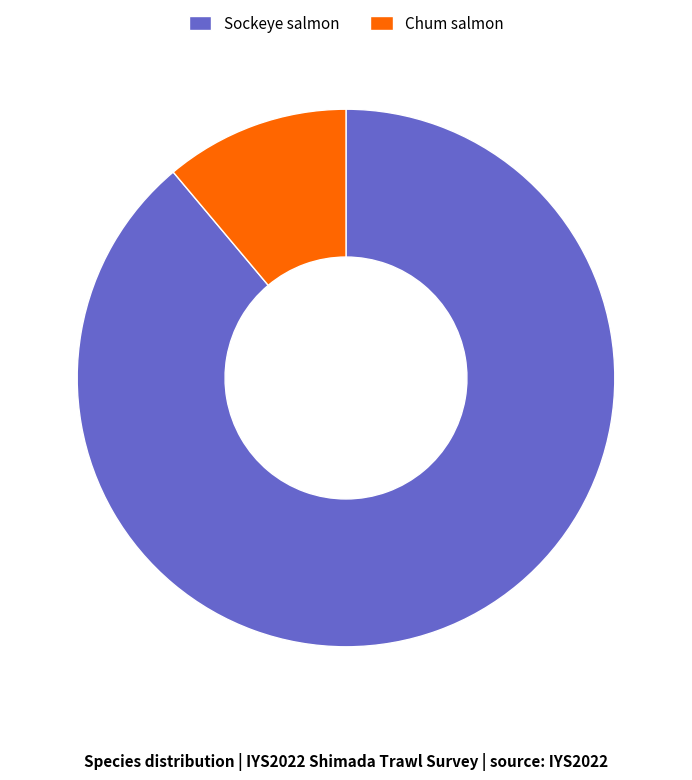

Combined, do Sockeye salmon and Chum salmon account for over 50%?

Yes